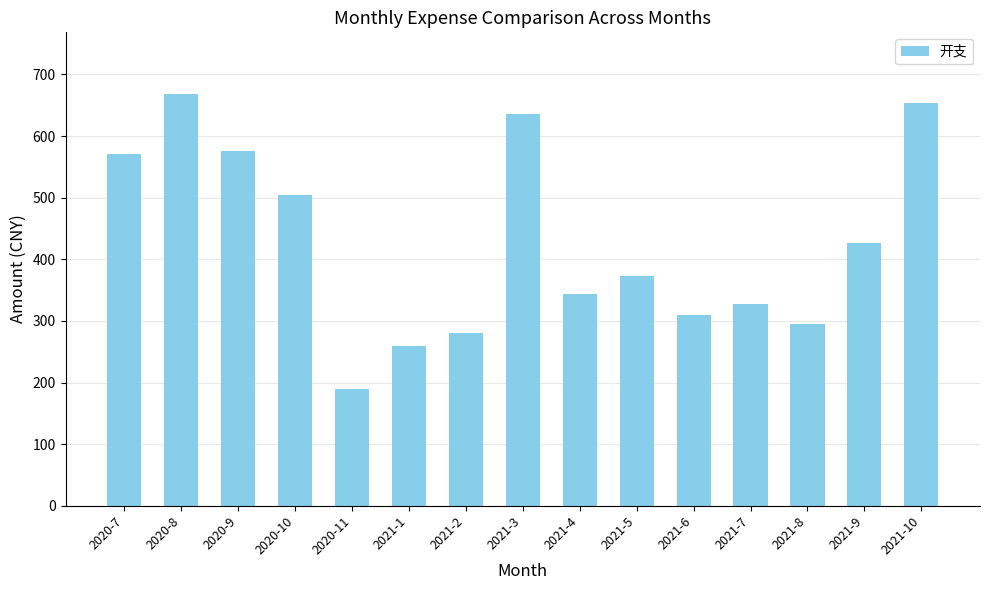

What is the difference between the values at 2020-9 and 2021-6?

265.7